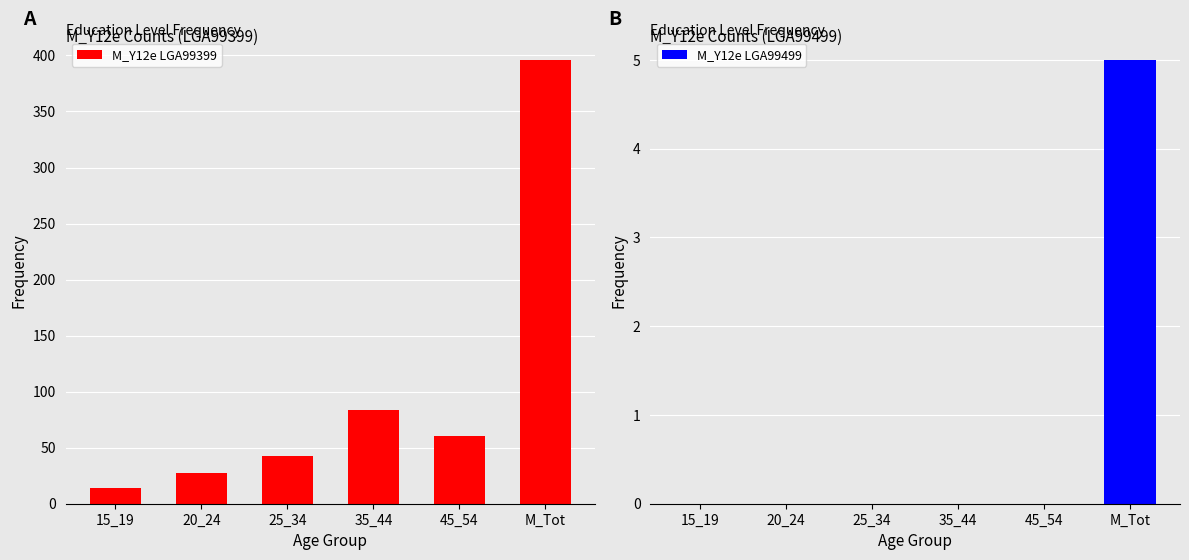

True or false: M_Y12e LGA99399 has a value of 258 at M_Tot.

False